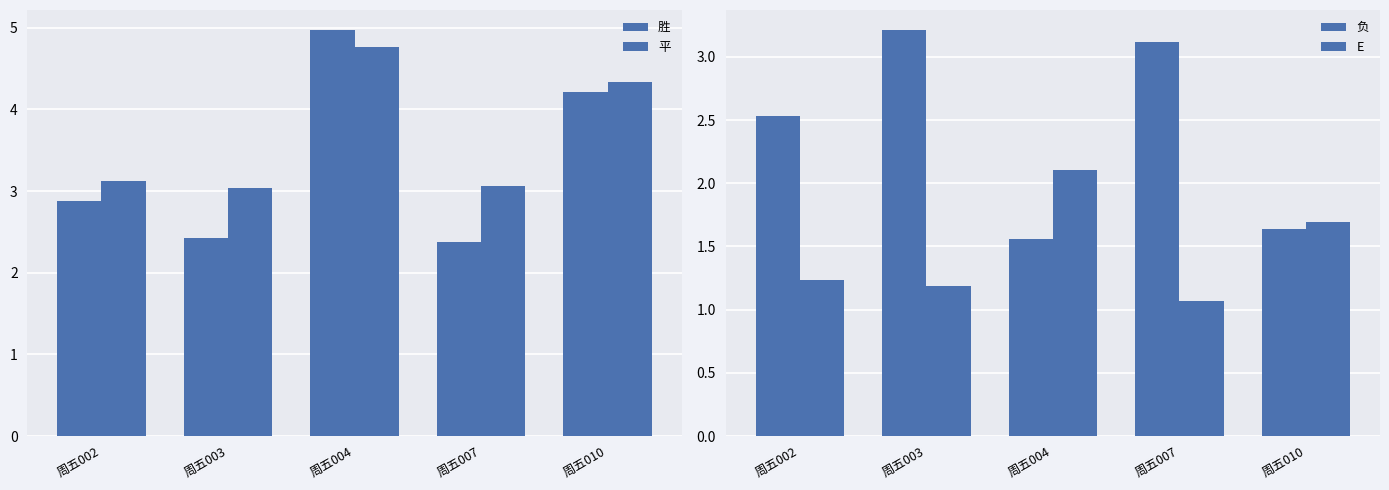

Between 周五002 and 周五010, which is larger?

周五010